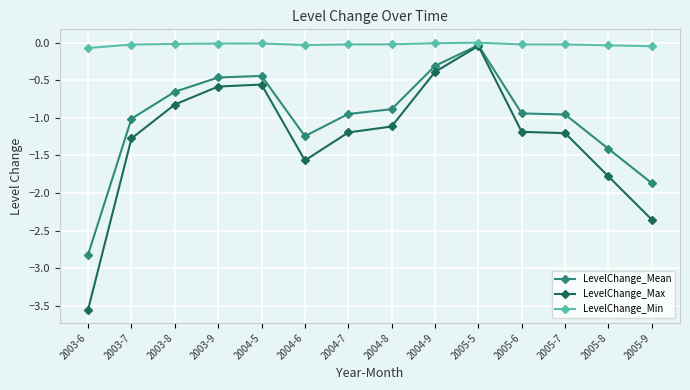

Rank the series by their average value, from highest to lowest.

LevelChange_Min, LevelChange_Mean, LevelChange_Max